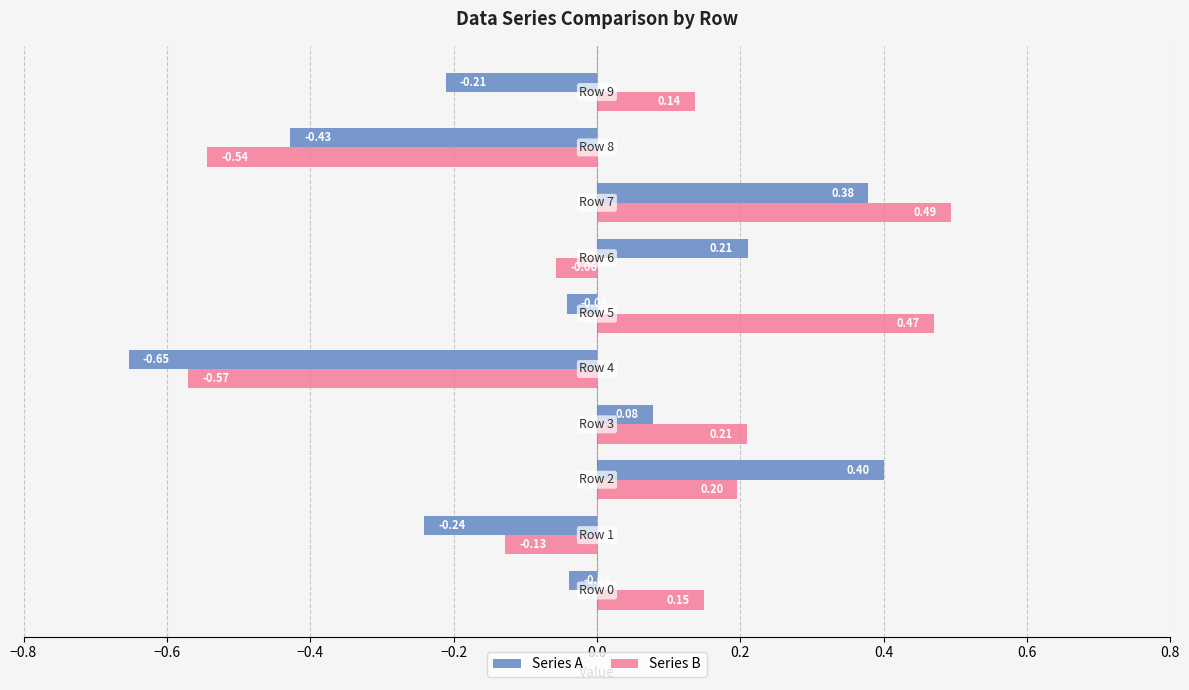

List the series in order of their overall mean, lowest first.

Series A, Series B